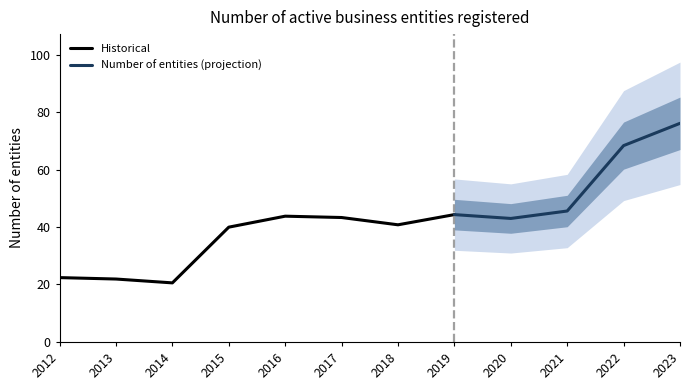

Rank the categories by value from lowest to highest.

2014, 2013, 2012, 2015, 2018, 2020, 2017, 2016, 2019, 2021, 2022, 2023